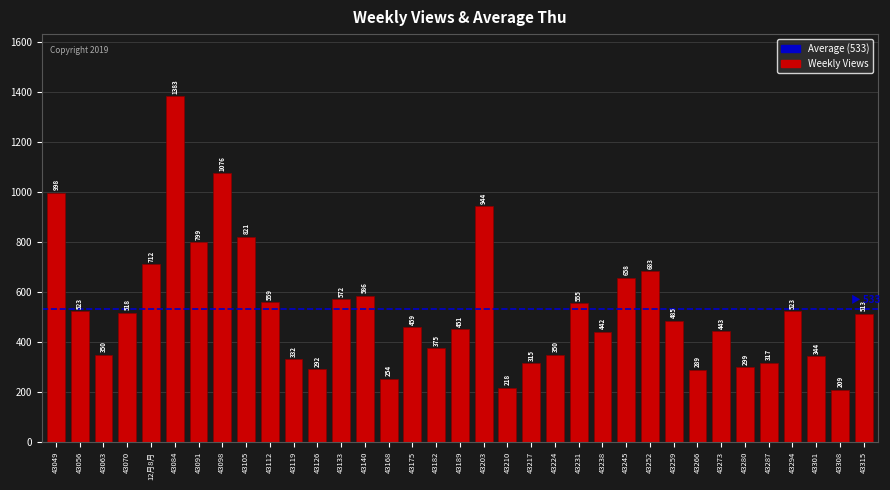

Reading left to right, transcribe all the data shown in this chart.

43049=998	43056=523	43063=350	43070=518	12月8月=712	43084=1383	43091=799	43098=1076	43105=821	43112=559	43119=332	43126=292	43133=572	43140=586	43168=254	43175=459	43182=375	43189=451	43203=944	43210=218	43217=315	43224=350	43231=555	43238=442	43245=658	43252=683	43259=485	43266=289	43273=443	43280=299	43287=317	43294=523	43301=344	43308=209	43315=513